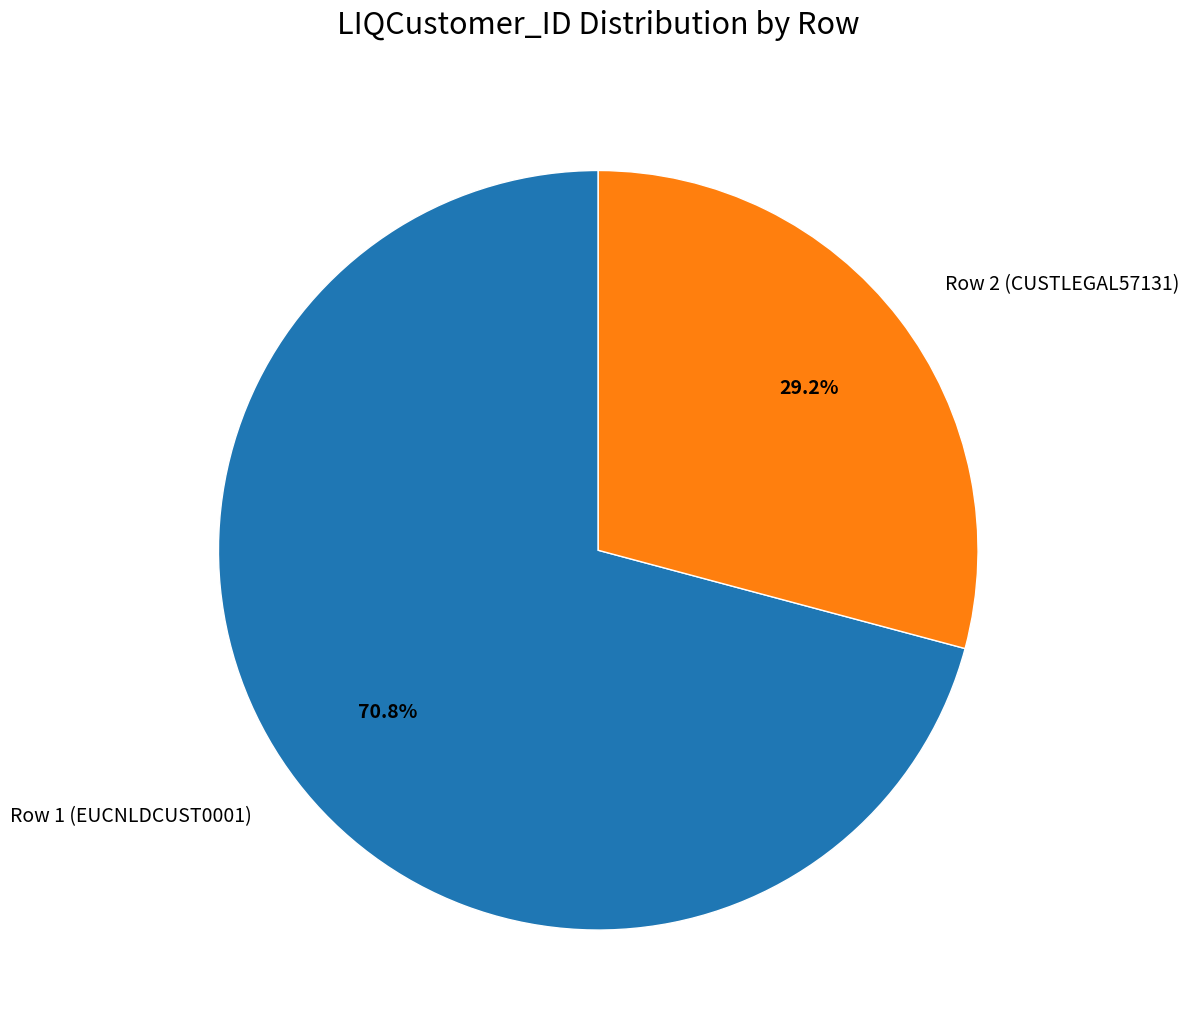

Approximately how many times larger is the value at Row 1 (EUCNLDCUST0001) compared to Row 2 (CUSTLEGAL57131)?

2.4